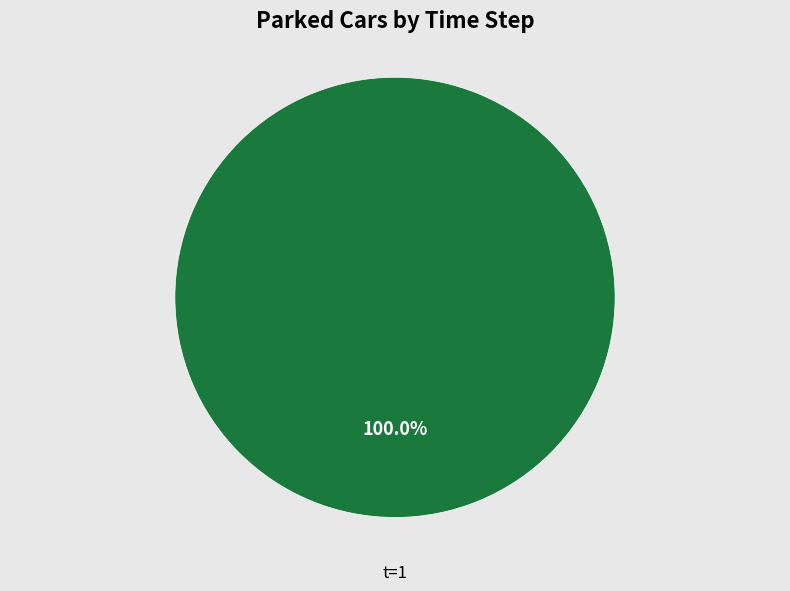

Is there any slice that represents more than half of the pie?

Yes